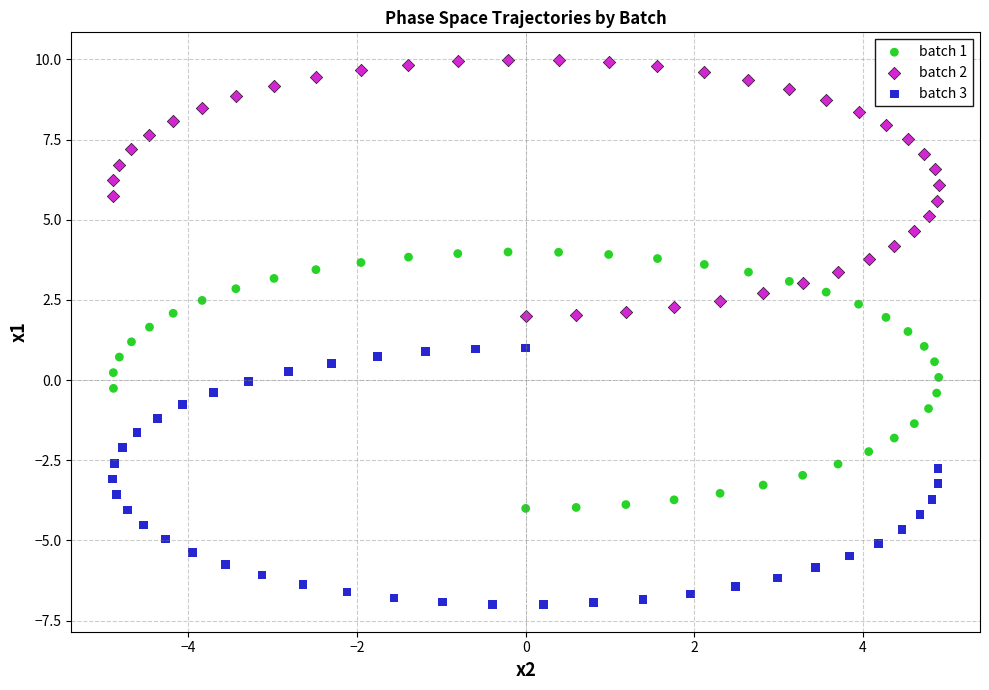

Which series reaches the maximum Y coordinate?

batch 2